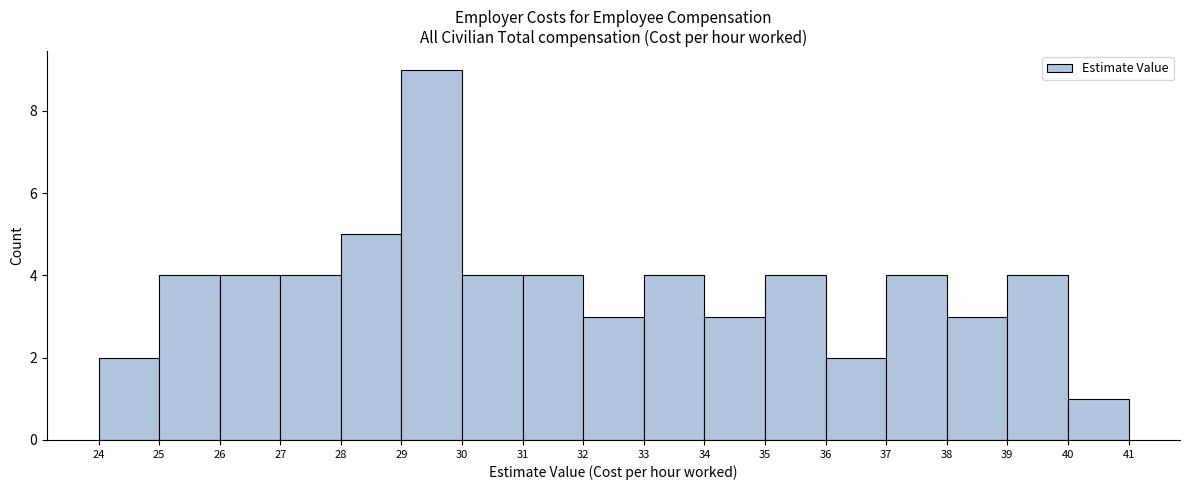

Reading left to right, list every bar in this chart as the range it spans on the x-axis followed by its height. The values are not printed on the chart, so give them approximately, as read against the axis.

24 to 25: 2
25 to 26: 4
26 to 27: 4
27 to 28: 4
28 to 29: 5
29 to 30: 9
30 to 31: 4
31 to 32: 4
32 to 33: 3
33 to 34: 4
34 to 35: 3
35 to 36: 4
36 to 37: 2
37 to 38: 4
38 to 39: 3
39 to 40: 4
40 to 41: 1